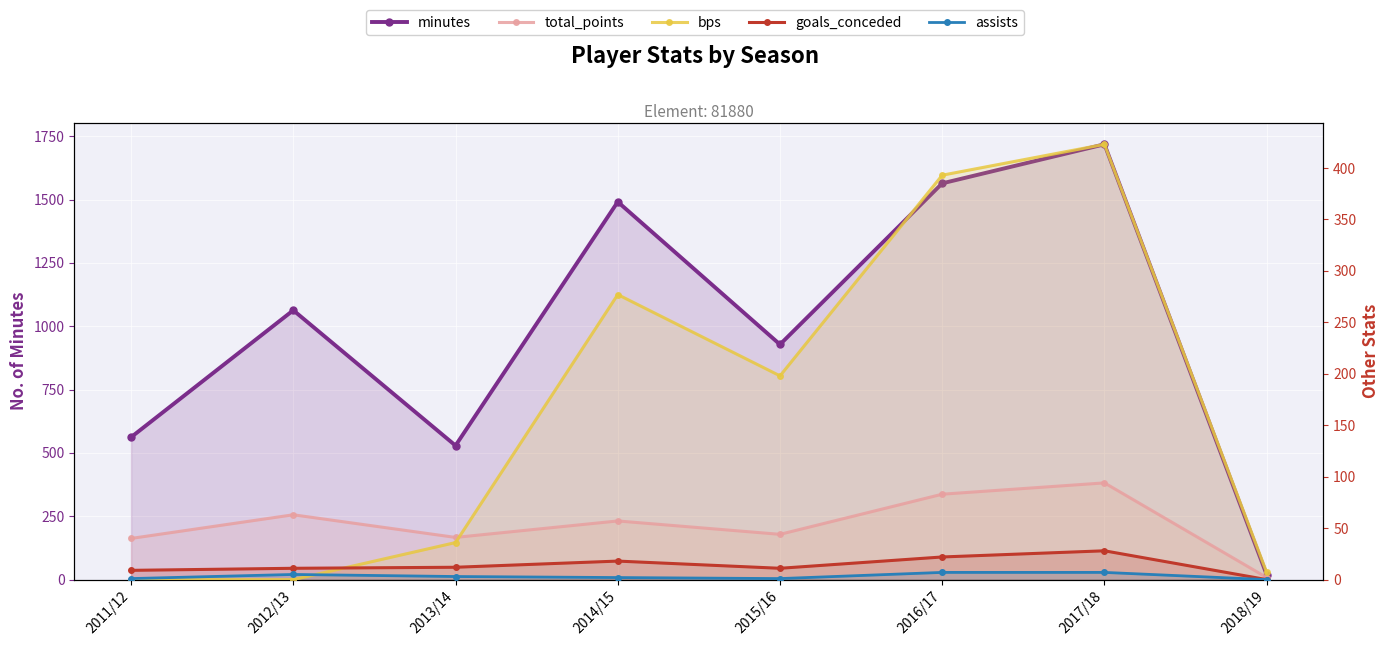

What is the spread (max minus min) of values at 2014/15?

1489